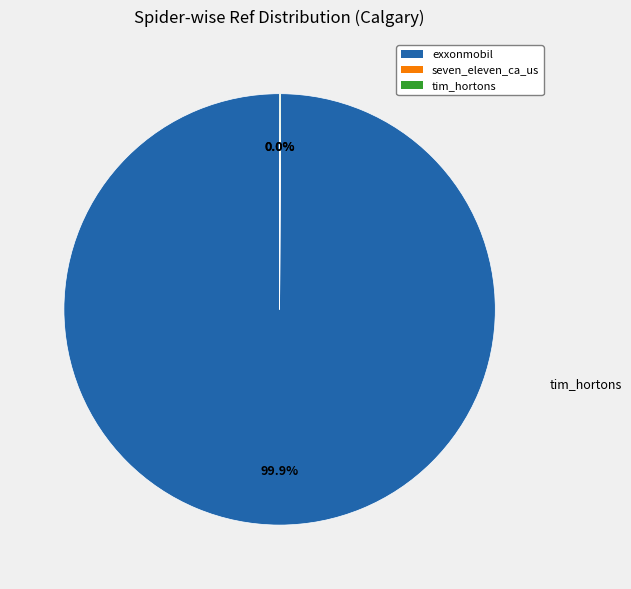

Which category has the biggest portion of the pie?

exxonmobil